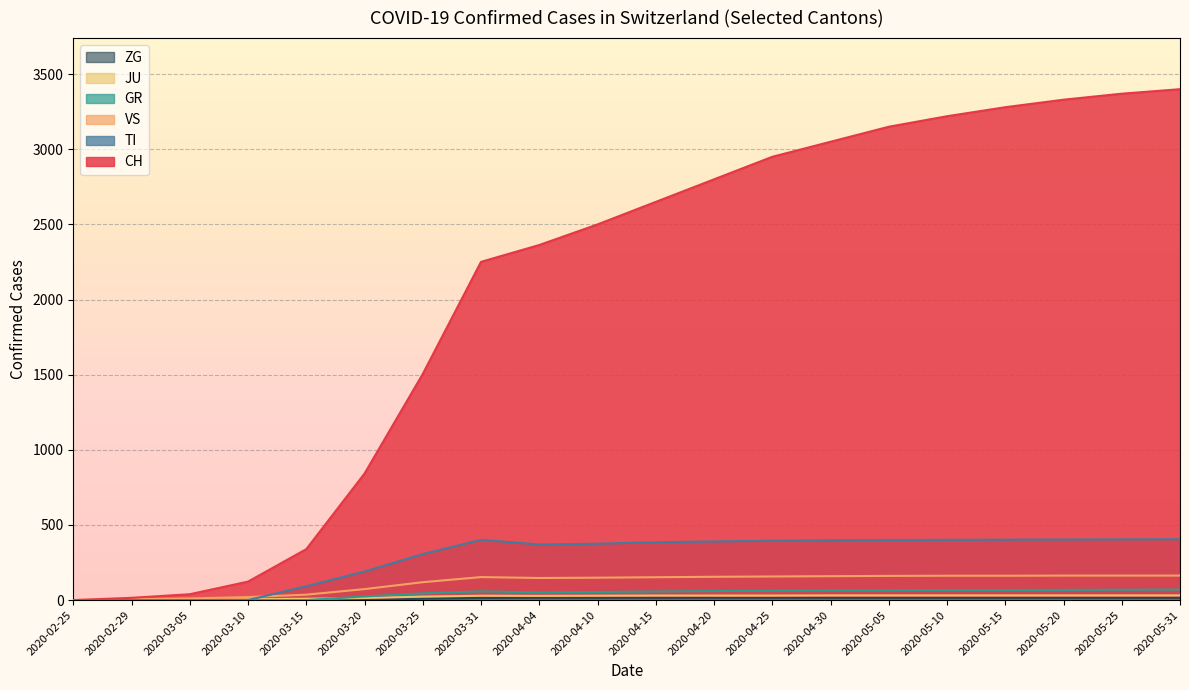

True or false: JU has a value of 3 at 2020-03-05.

False